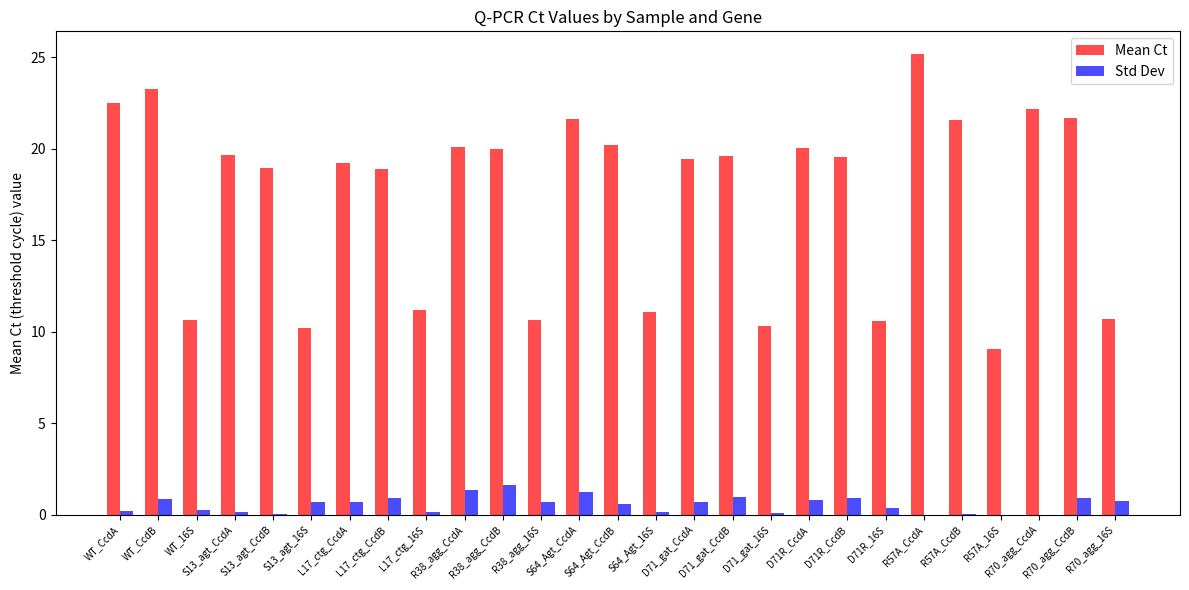

What is the average value of the Mean Ct series?

17.3